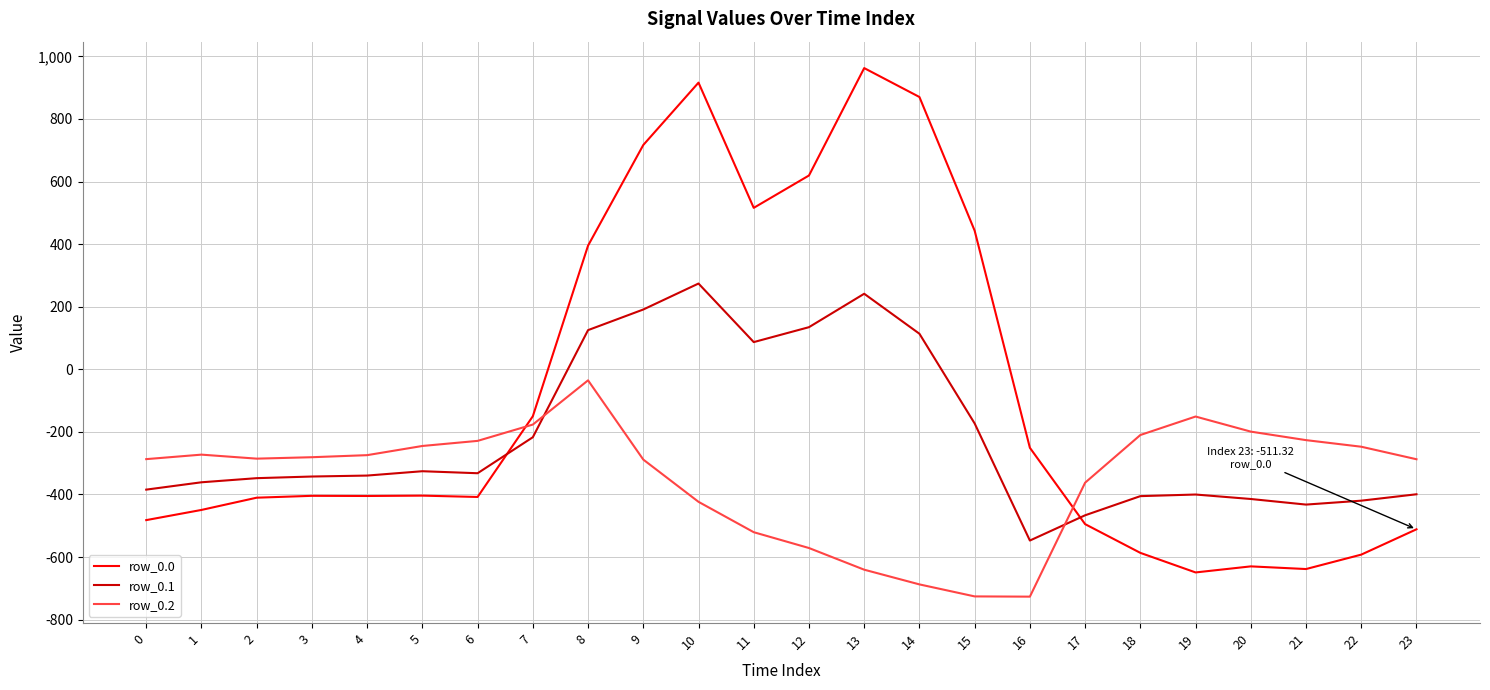

Which series has the largest total across all categories?

row_0.0